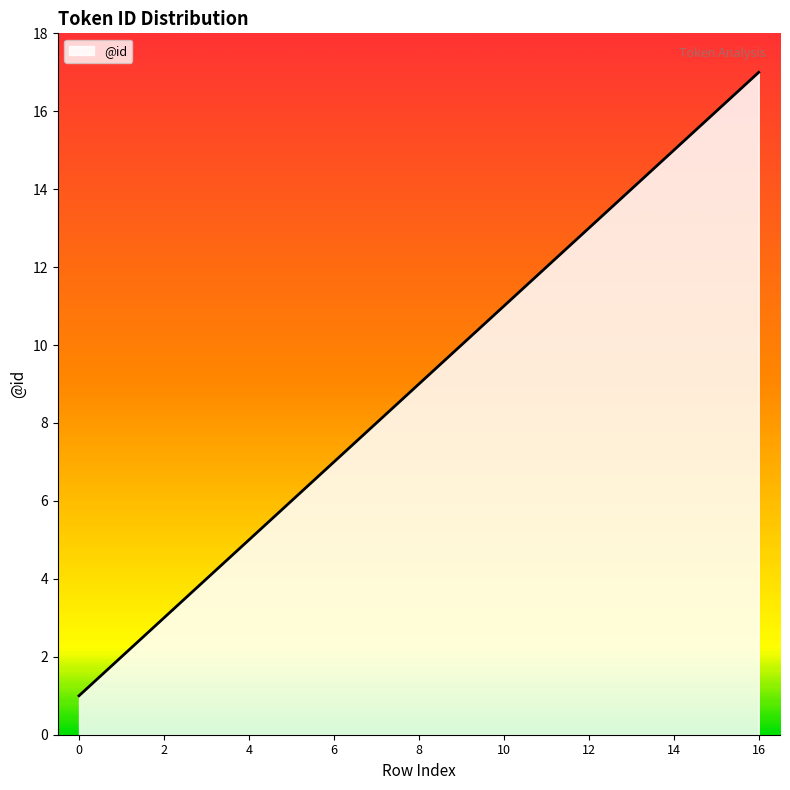

What is the difference between the maximum and minimum values?

16